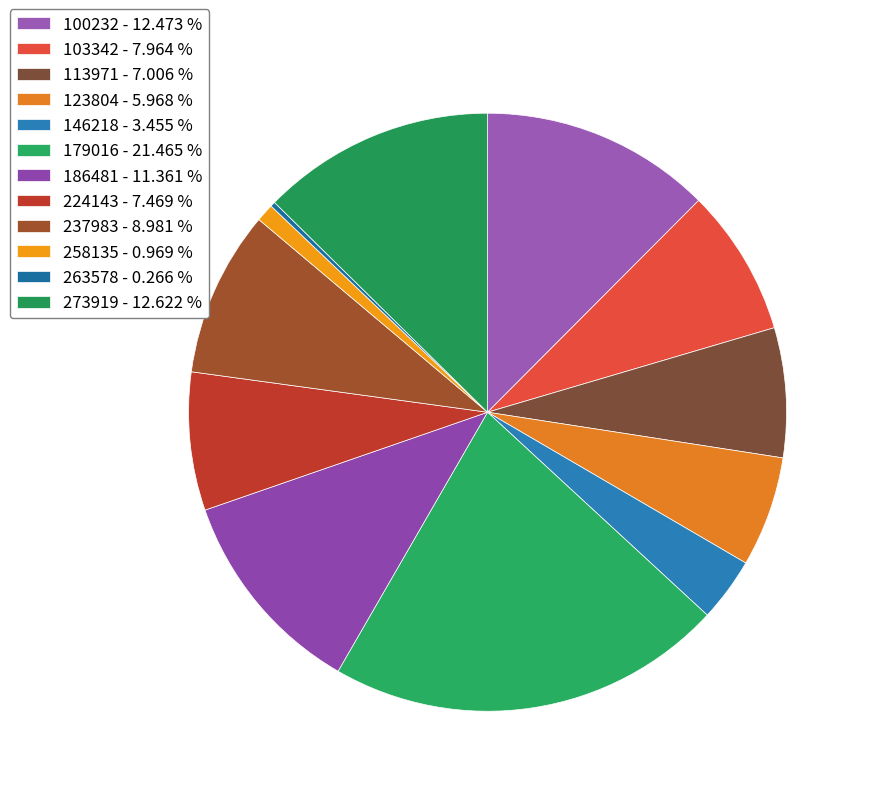

To the nearest percent, what portion does 103342 represent?

8%